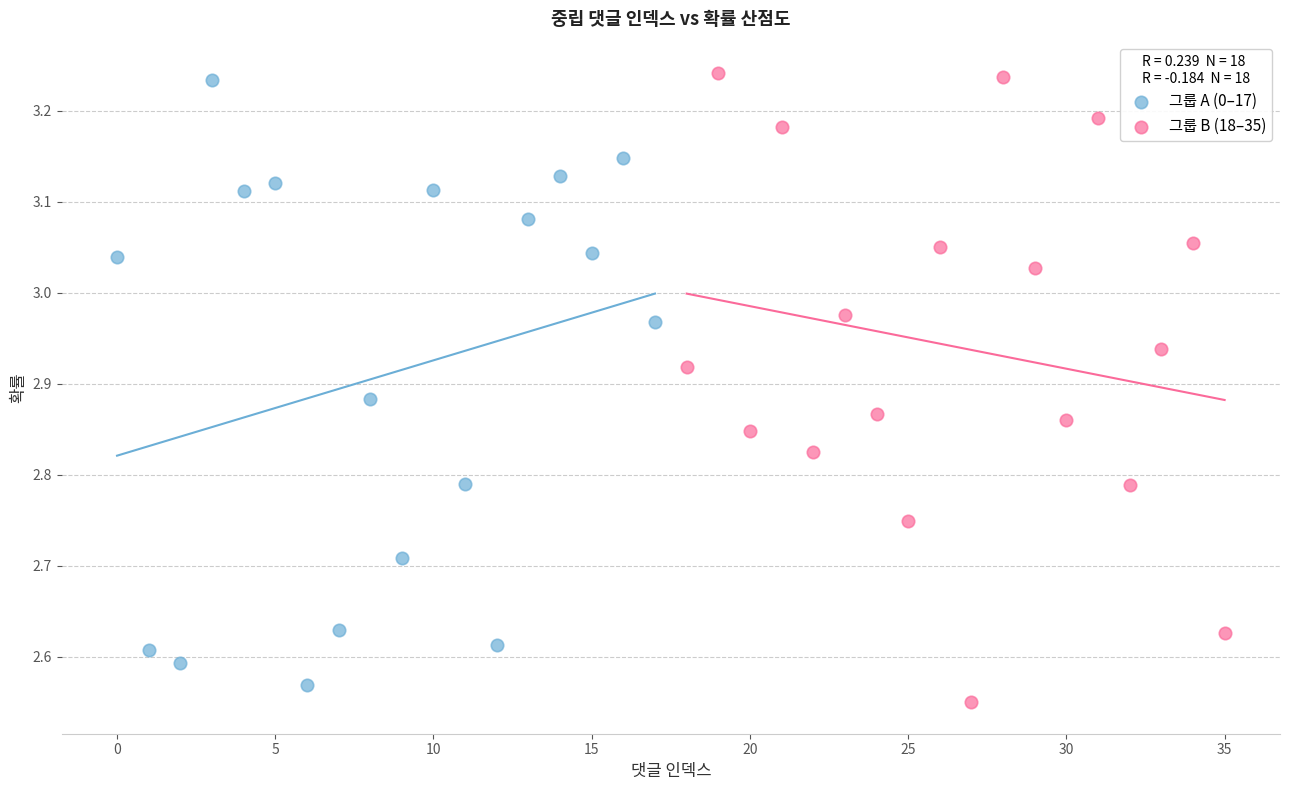

Which series reaches the minimum Y coordinate?

그룹 B (18–35)